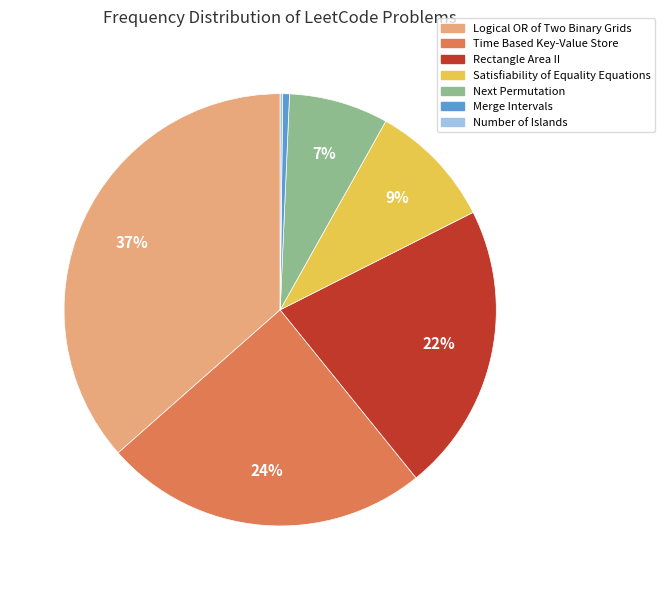

To the nearest percent, what is the average slice percentage?

14%